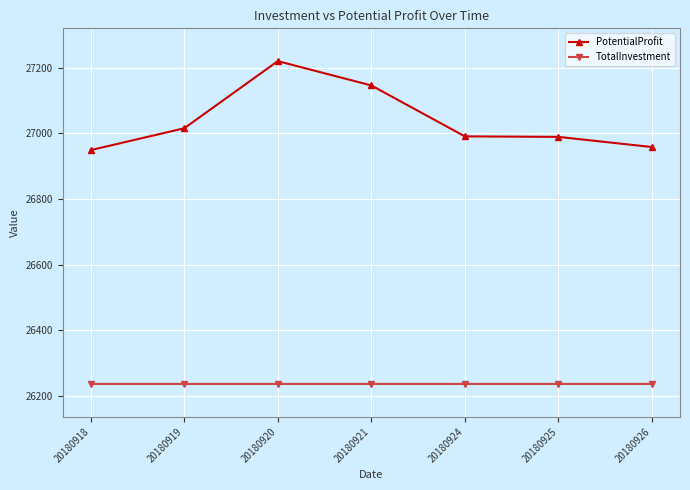

The TotalInvestment series shows 26236.0 at 20180926. True or false?

True